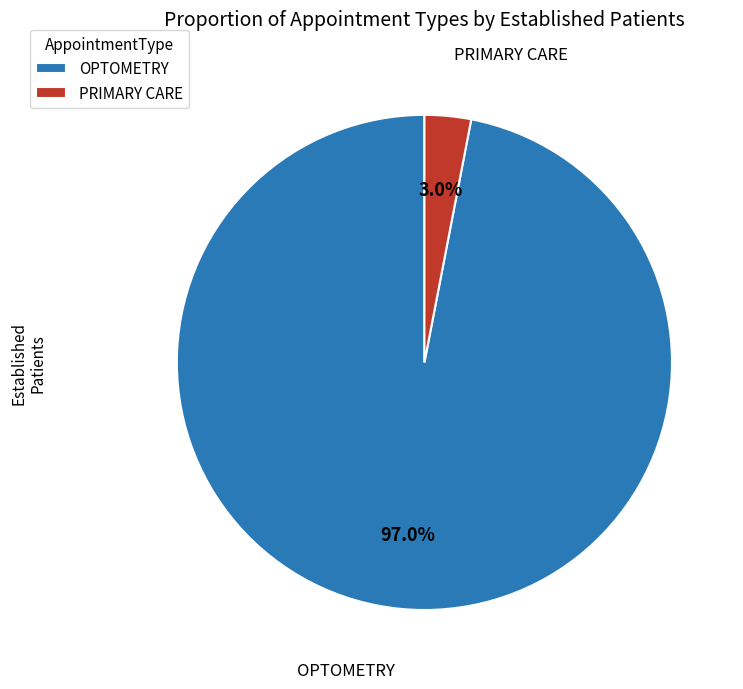

To the nearest percent, what is the difference between the PRIMARY CARE and OPTOMETRY slice percentages?

94%